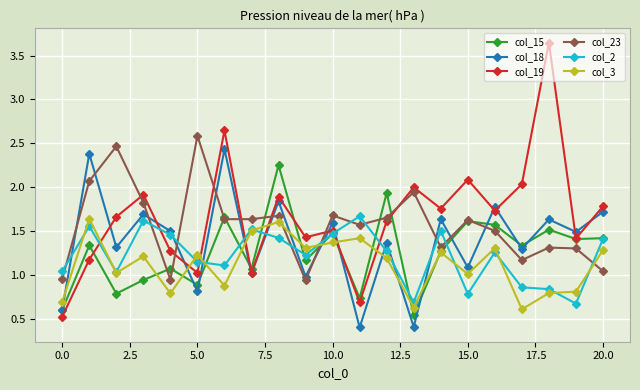

What is the smallest value displayed?

0.4